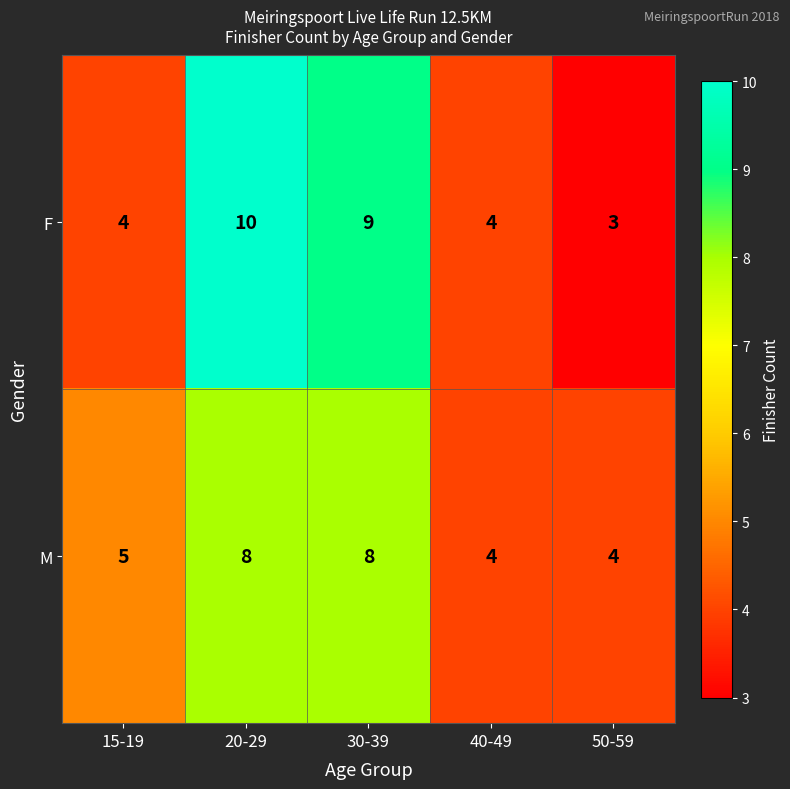

Is it true that F equals 10 at 20-29?

True